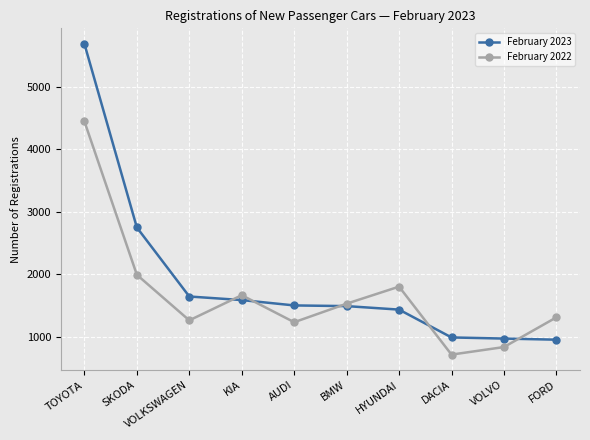

What is the difference between the February 2022 values at VOLKSWAGEN and VOLVO?

428